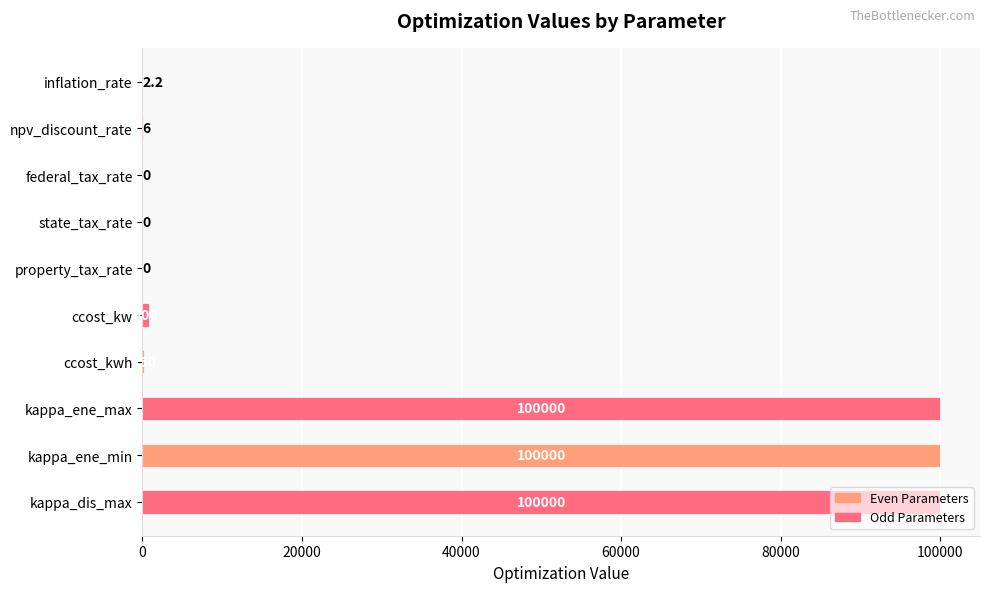

Is it true that the value at ccost_kw is 800.0?

True